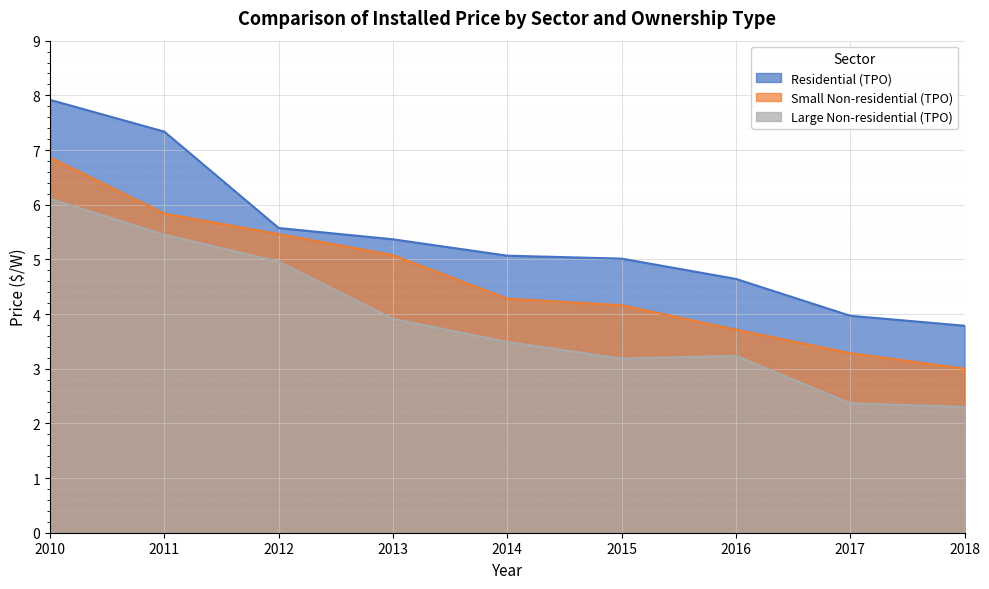

How many lines are shown in the chart?

3